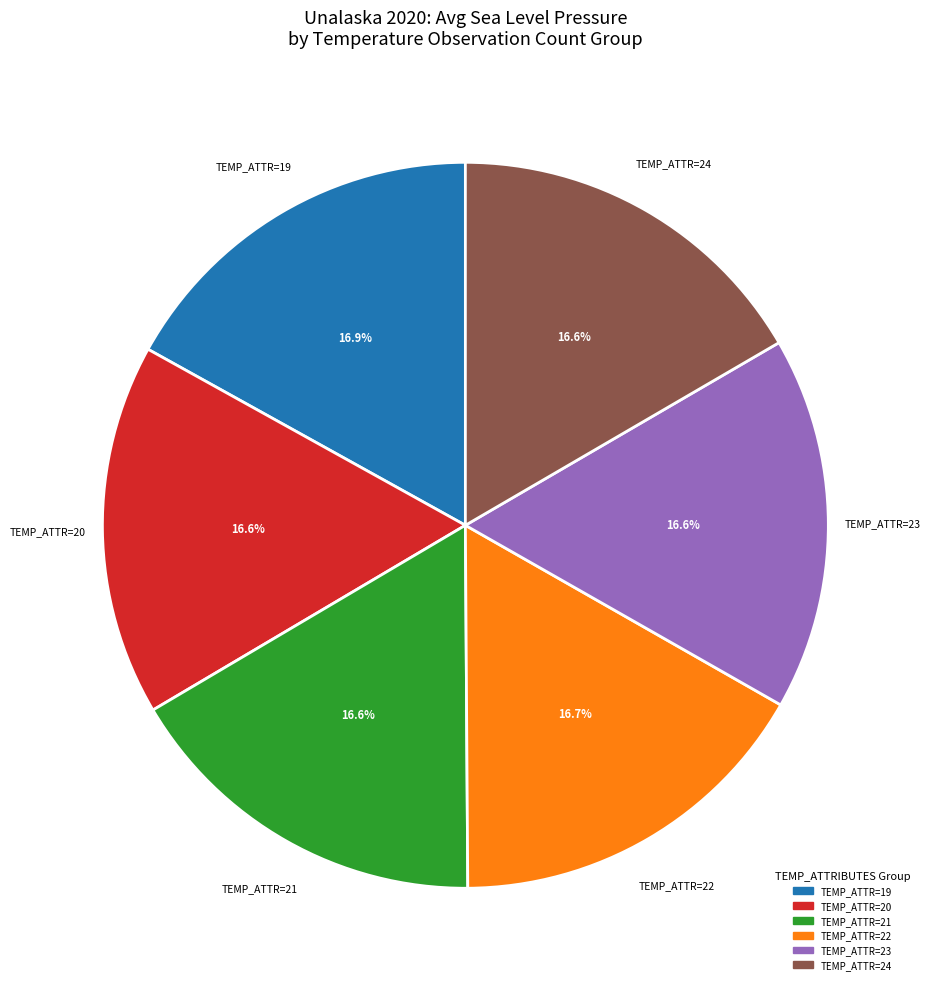

Is there a majority slice in this chart?

No